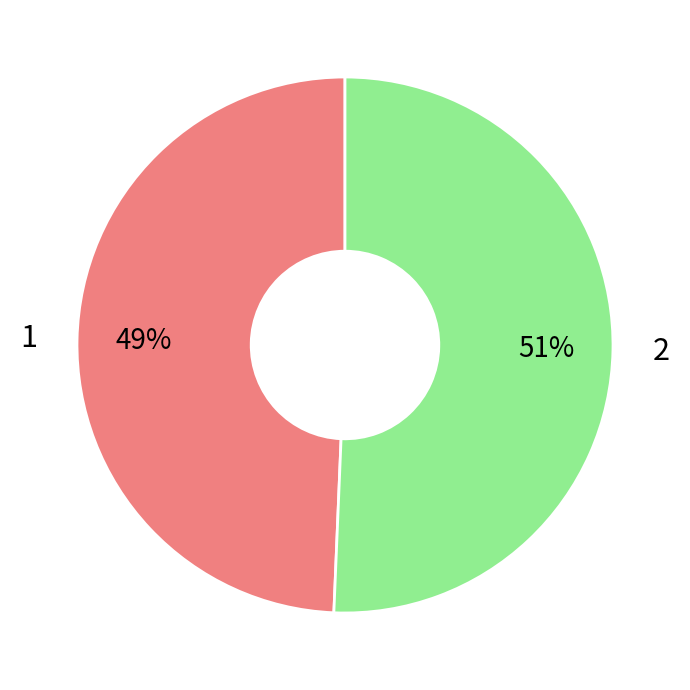

To the nearest percent, what portion does 2 represent?

51%